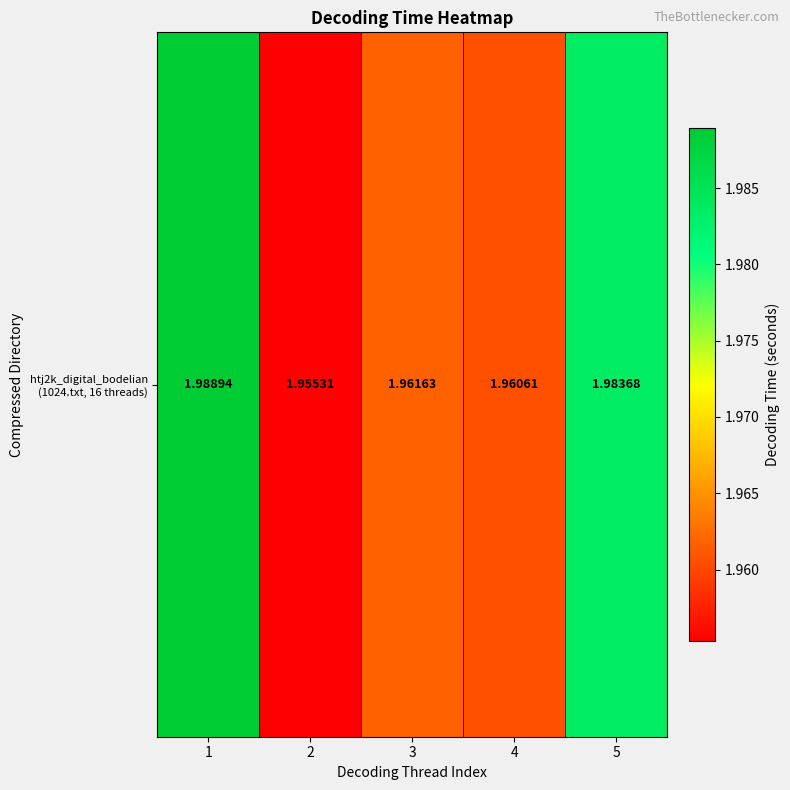

Rank the categories by value from lowest to highest.

2, 4, 3, 5, 1